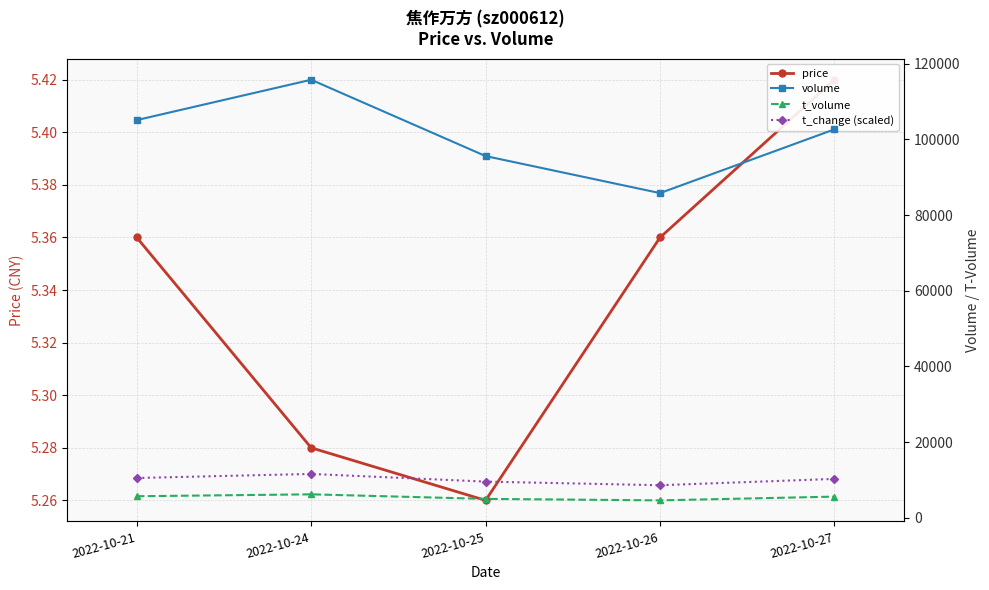

Is it true that t_change (scaled) equals 3689.2 at 2022-10-25?

False